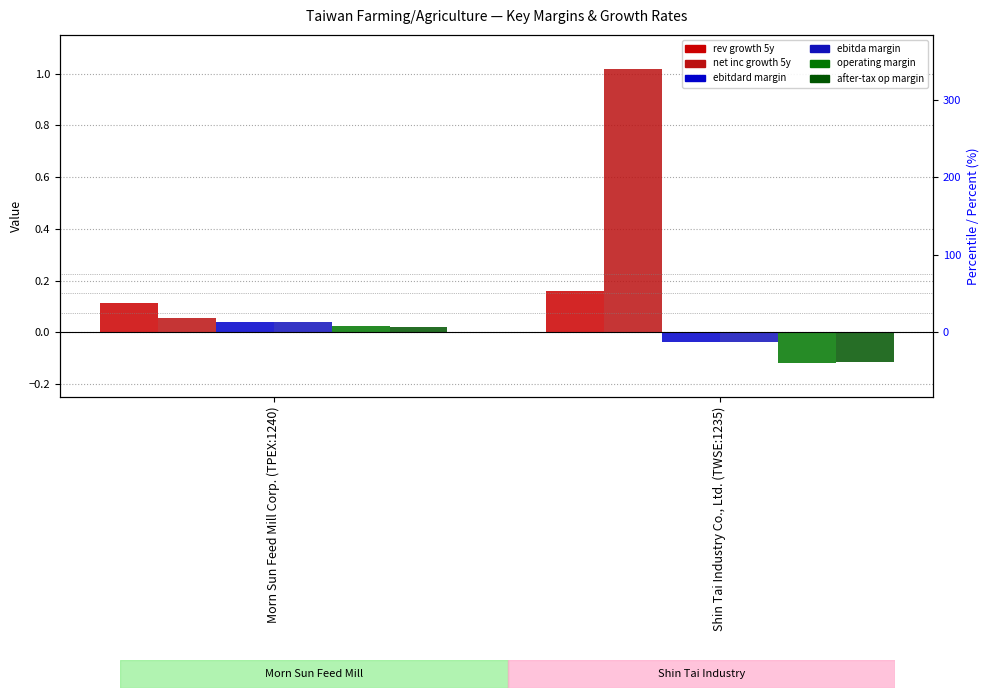

Reading right to left, transcribe all the data shown in this chart.

historical growth revenue last 5 years: 0.2	0.1
historical growth net income last 5 years: 1.0	0.1
ebitdard margin: -0.0	0.0
ebitda margin: -0.0	0.0
operating margin: -0.1	0.0
after tax operating margin: -0.1	0.0